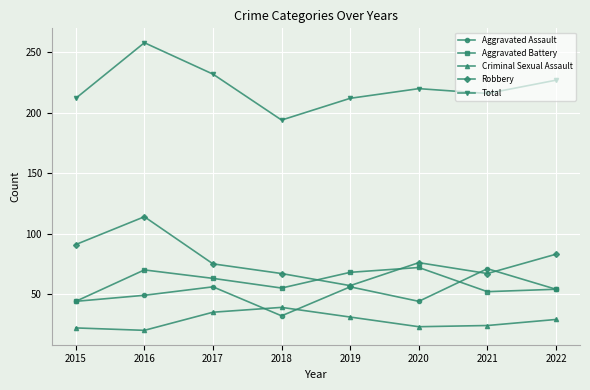

How many interior local peaks does the Robbery series have?

2